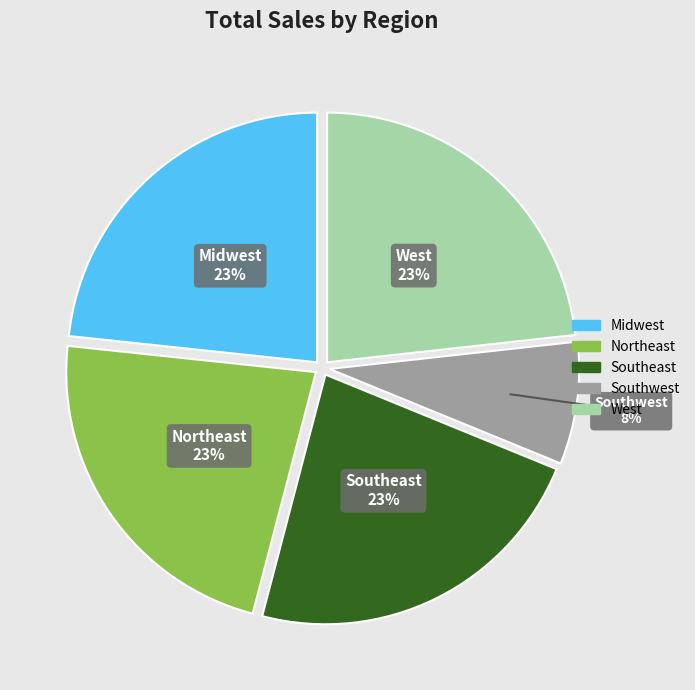

True or false: Southwest accounts for 1% of the total.

False